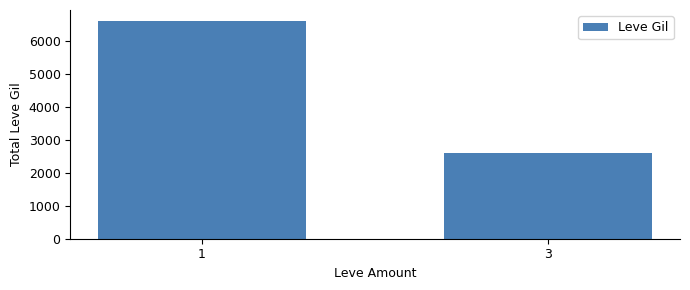

What is the maximum value shown in the chart?

6617